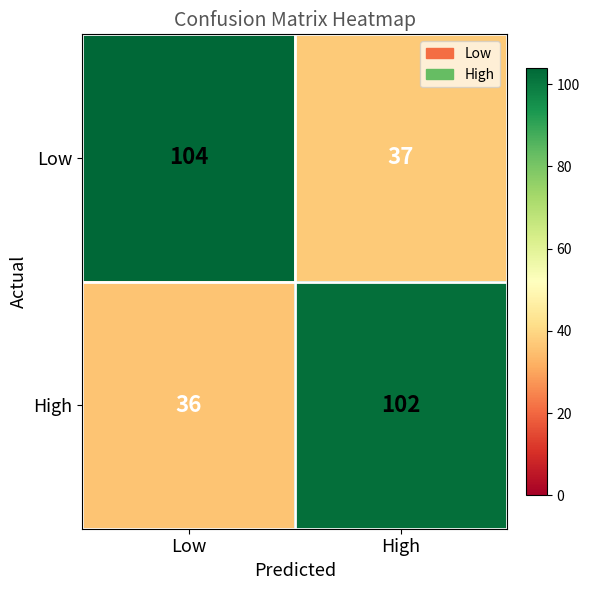

Is it true that High equals 21 at Low?

False